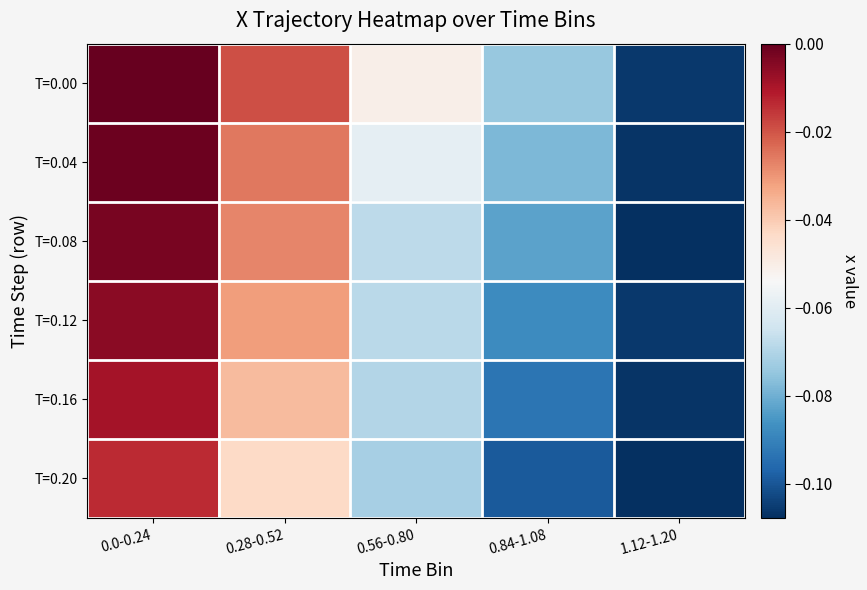

What is the total value across all series at 0.56-0.80?

-0.4